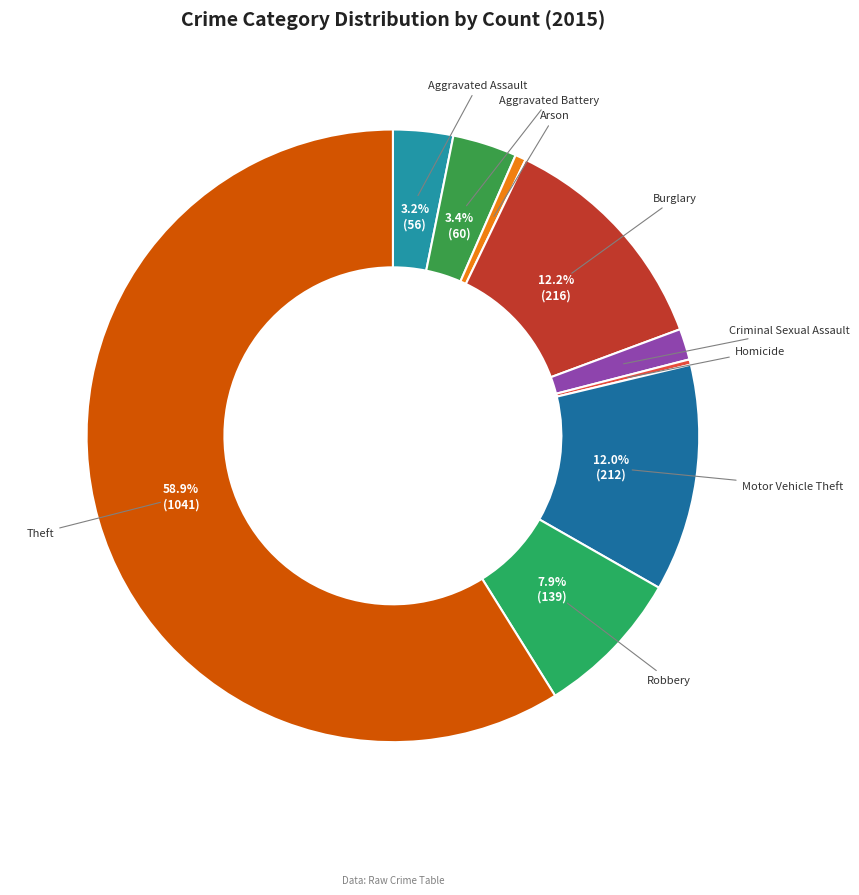

Count the number of slices in the pie.

9